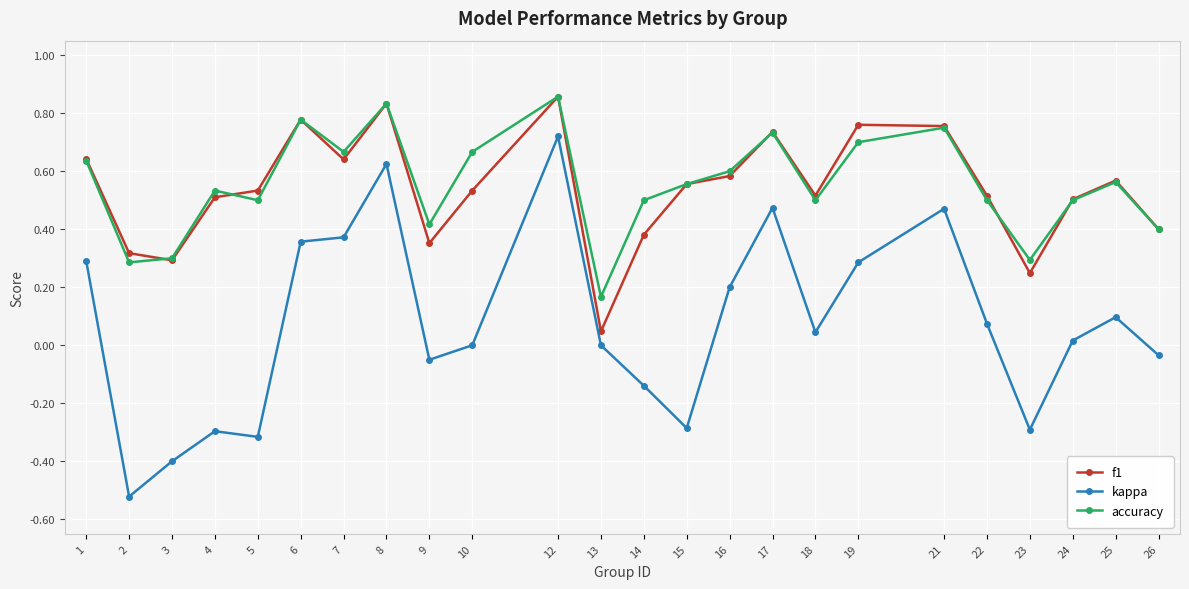

True or false: accuracy has more than 1 interior local peaks.

True